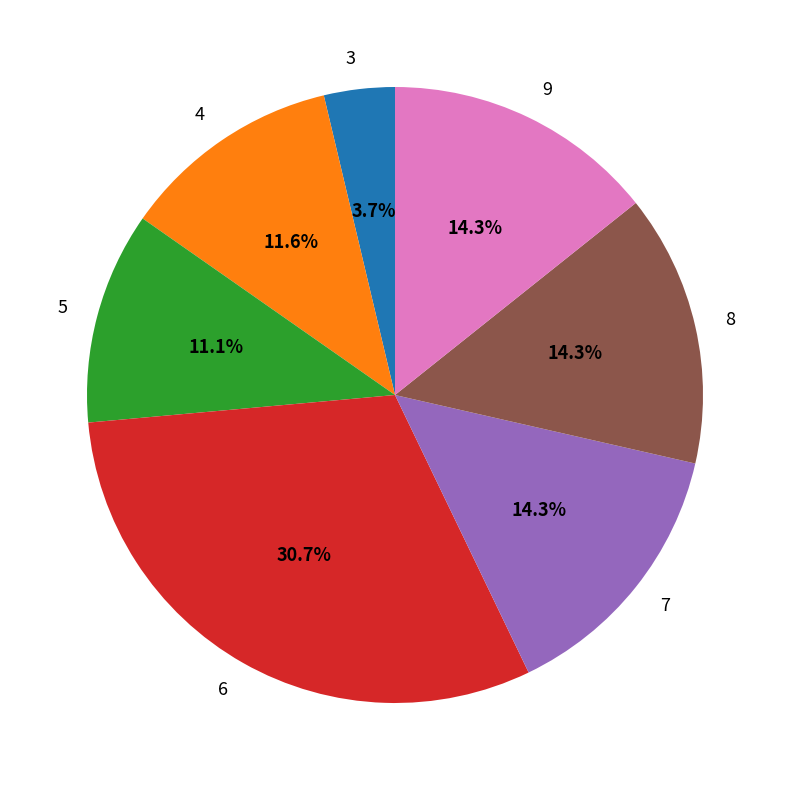

Which has a higher value, 5 or 6?

6